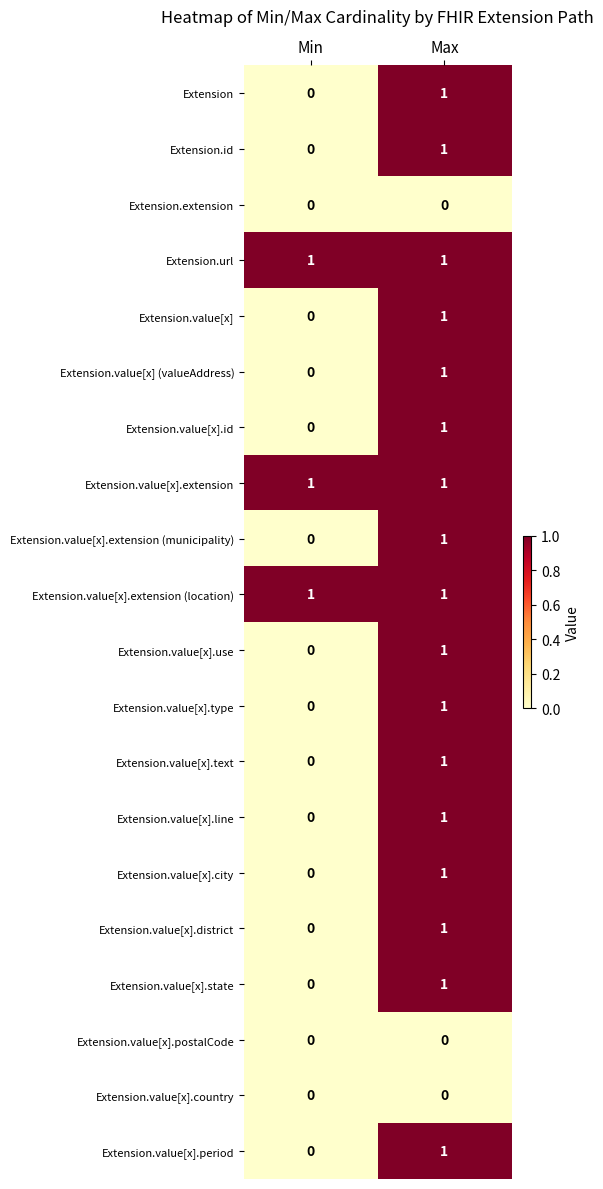

Where is Extension.value[x].id nearest to the value 0?

Min